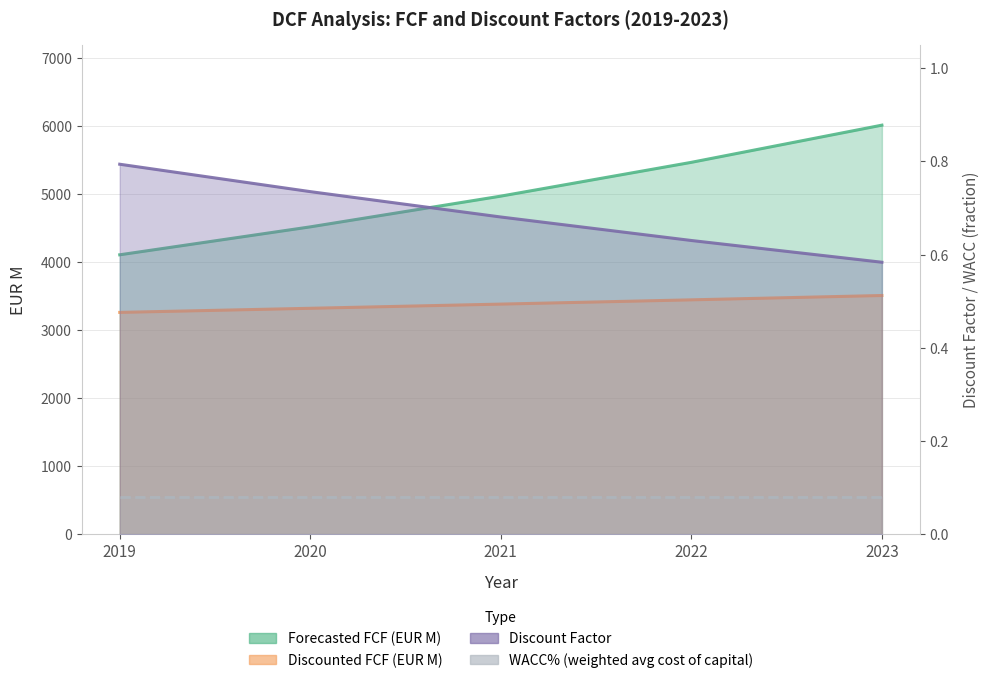

How many values in the Discounted FCF (EUR M) series exceed 3385?

3